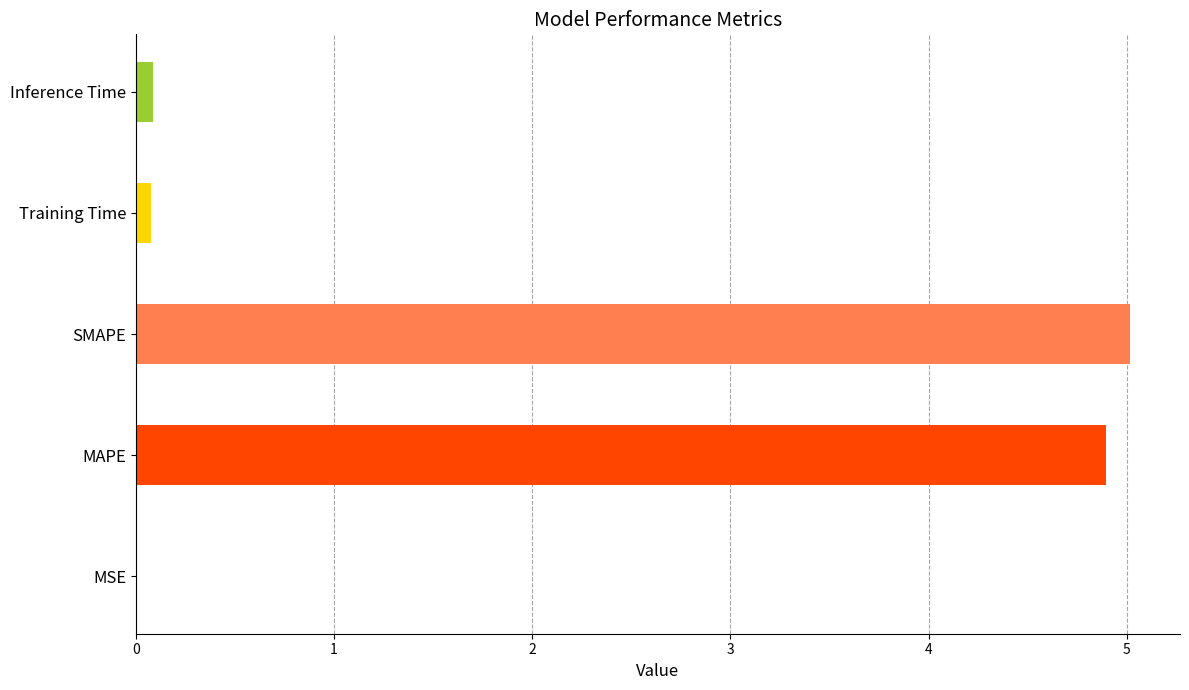

What is the maximum value shown in the chart?

5.0